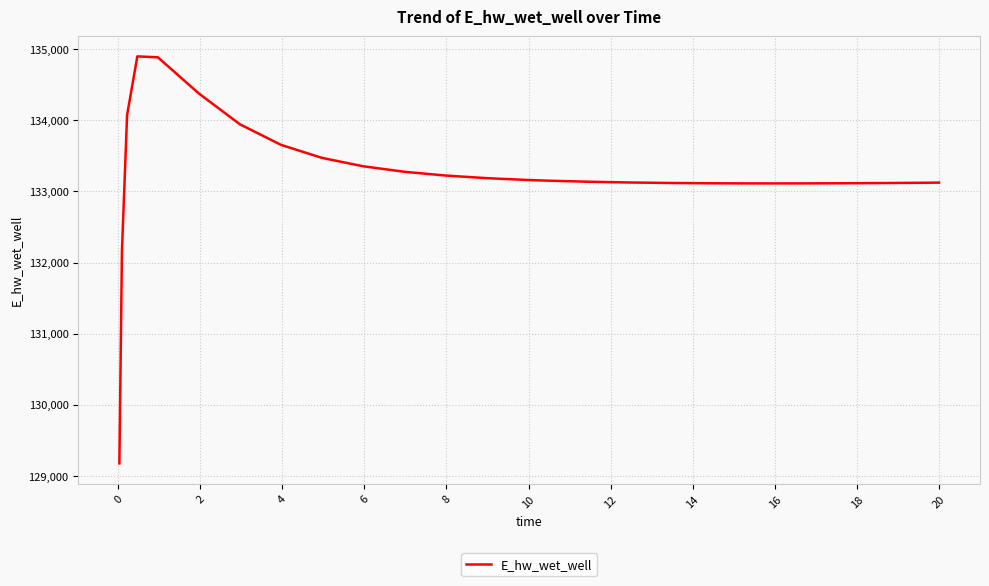

What is the difference between the maximum and minimum values?

5729.7